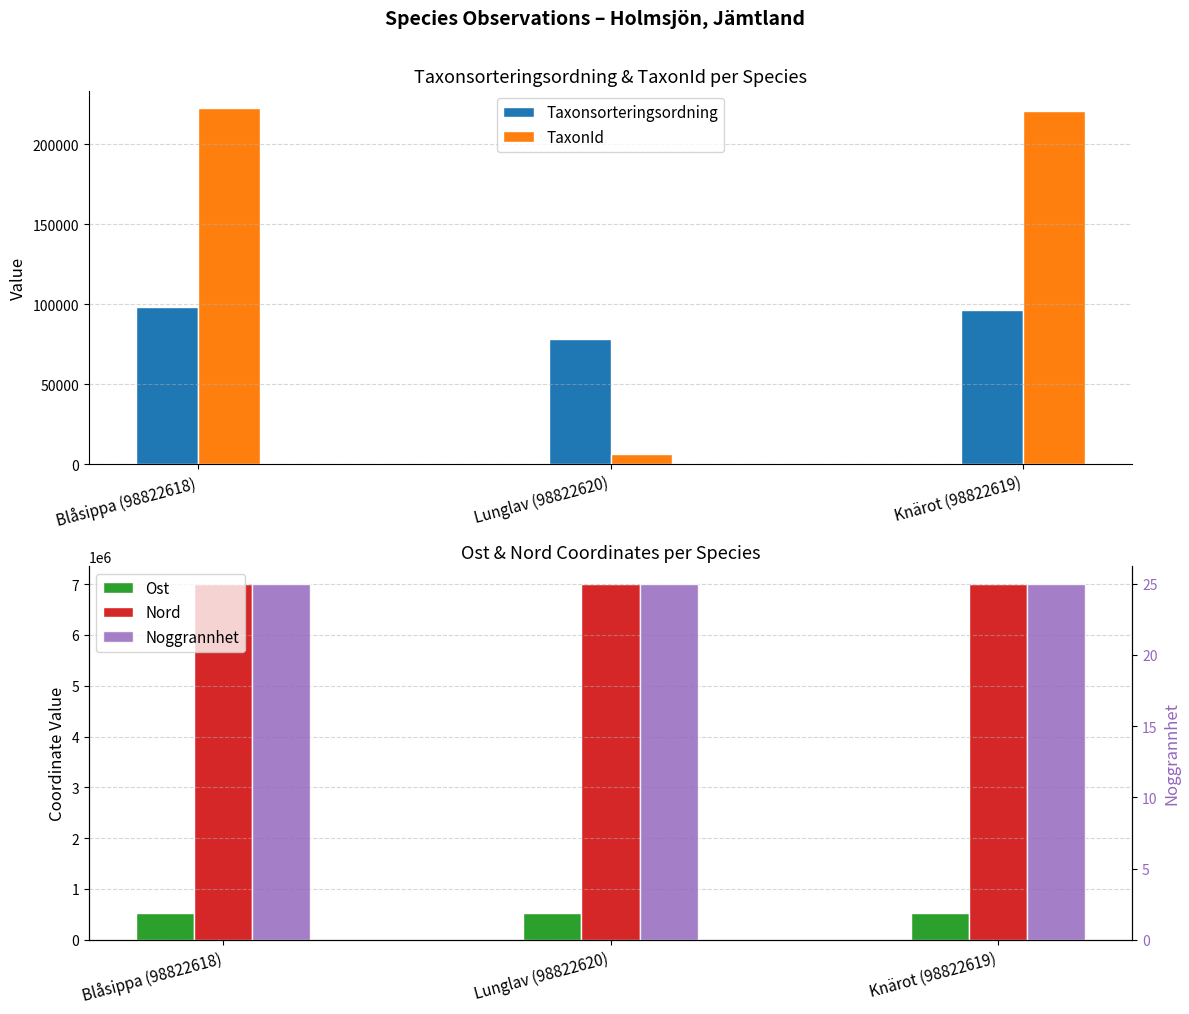

At which category is the sum across all series the highest?

Blåsippa (98822618)